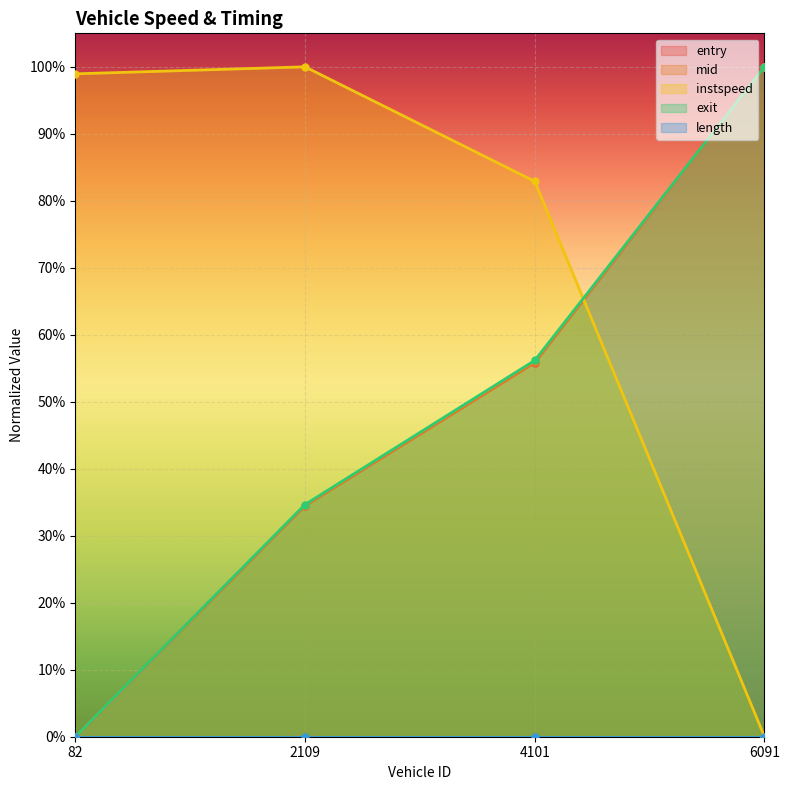

At how many categories does at least one series exceed 0?

4